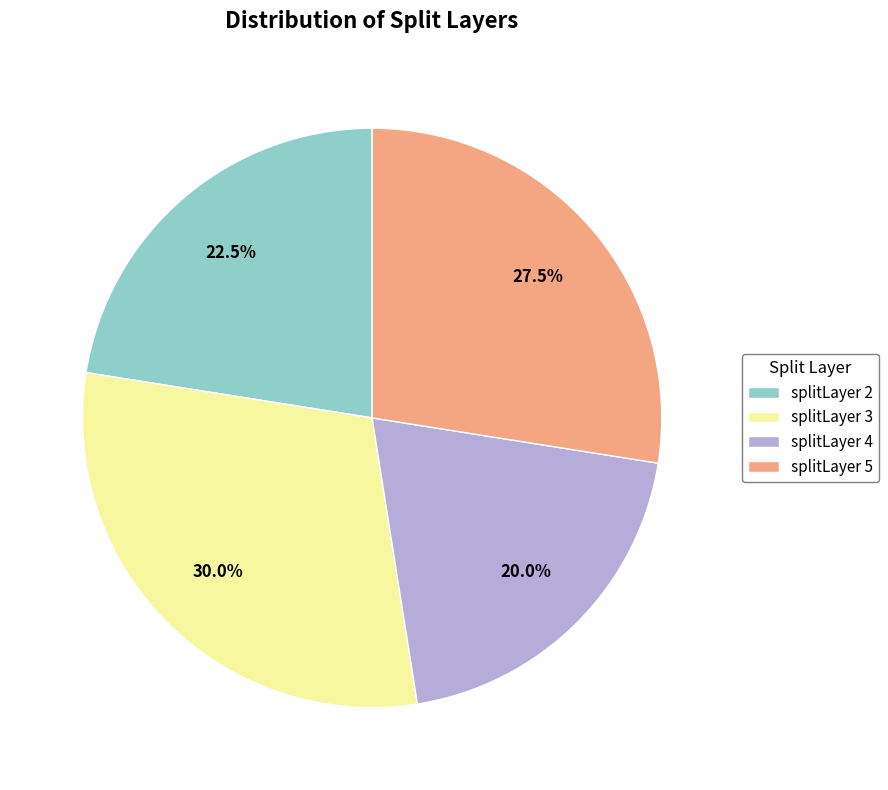

Does splitLayer 3 represent more than half of the total?

No